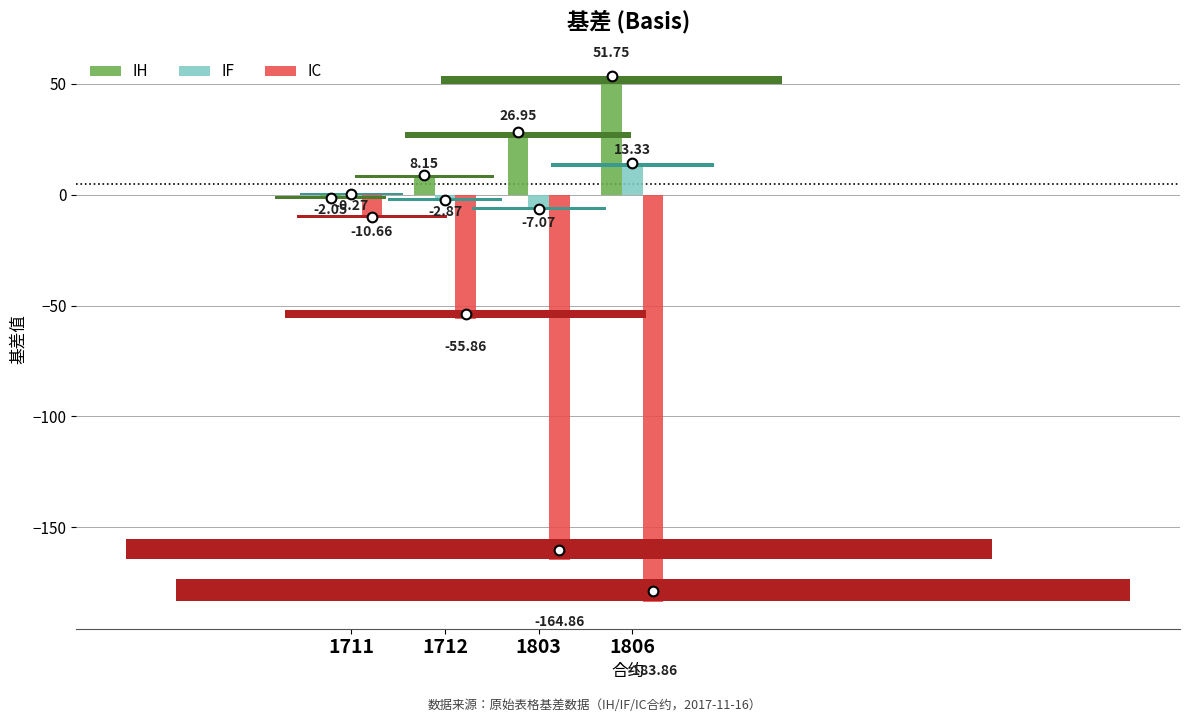

What is the sum of the IH values at 1711 and 1806?

49.7